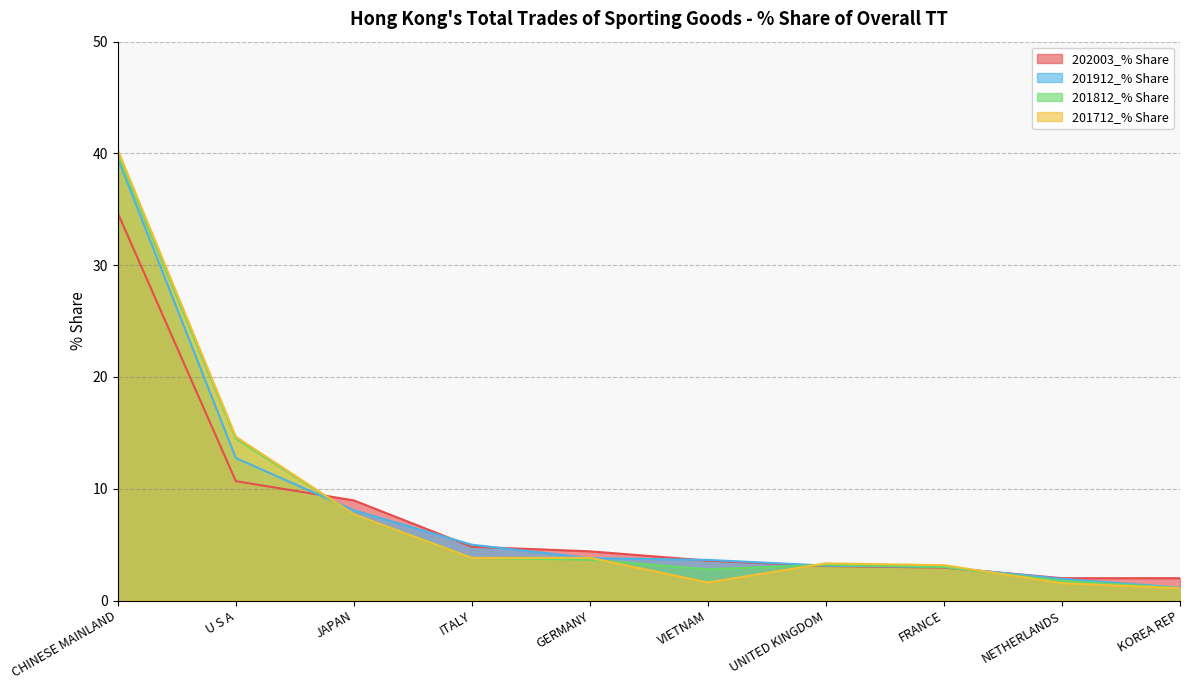

Does the chart have visible grid lines?

Yes